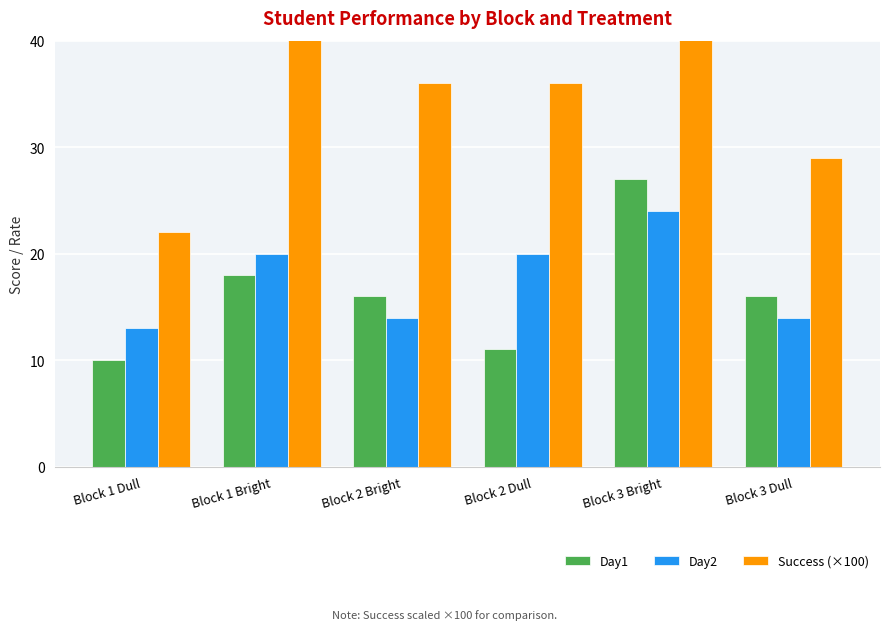

Reading left to right, what are all the values shown in this chart?

Day1: Block 1 Dull=10.0	Block 1 Bright=18.0	Block 2 Bright=16.0	Block 2 Dull=11.0	Block 3 Bright=27.0	Block 3 Dull=16.0
Day2: Block 1 Dull=13.0	Block 1 Bright=20.0	Block 2 Bright=14.0	Block 2 Dull=20.0	Block 3 Bright=24.0	Block 3 Dull=14.0
Success (×100): Block 1 Dull=22.0	Block 1 Bright=45.0	Block 2 Bright=36.0	Block 2 Dull=36.0	Block 3 Bright=53.0	Block 3 Dull=29.0